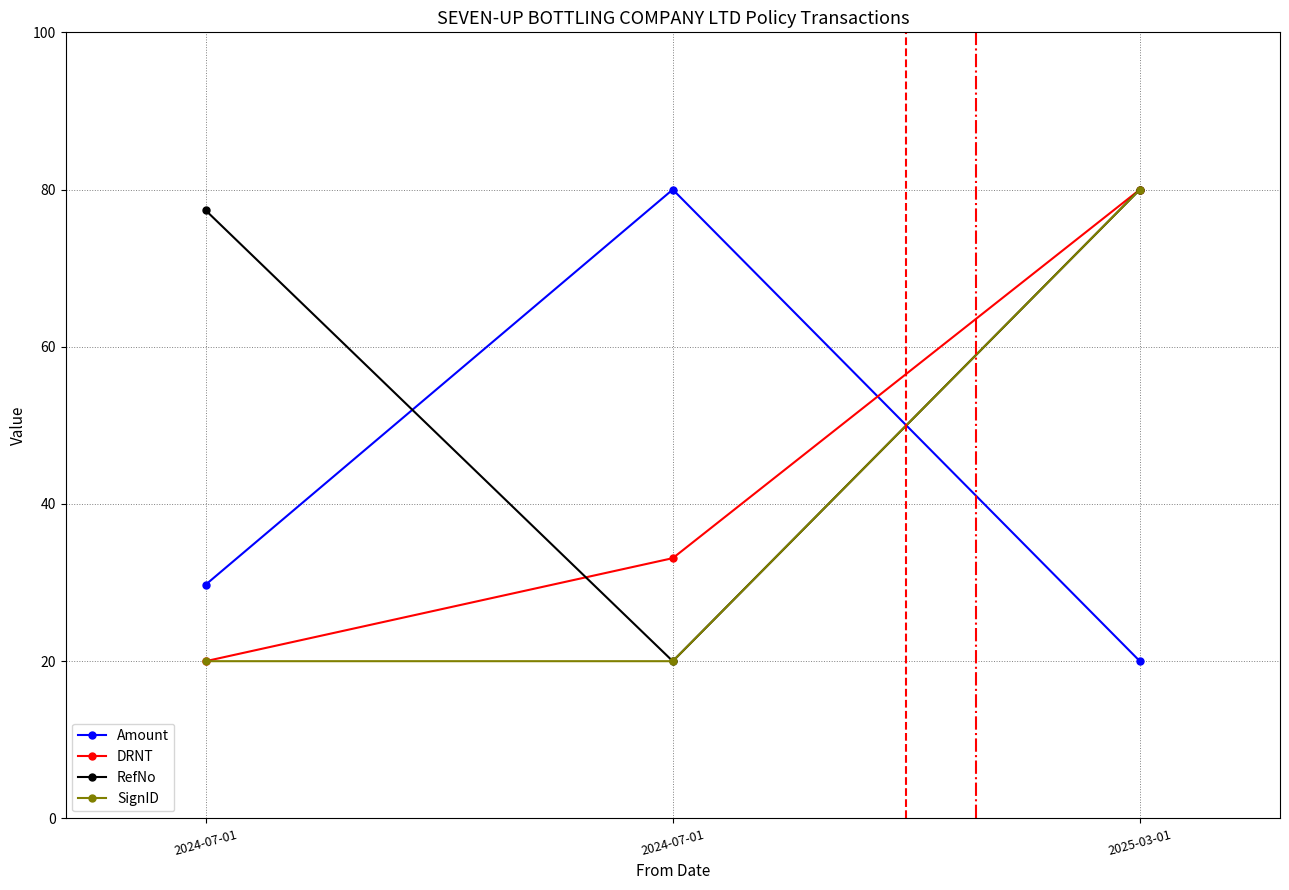

What is the difference between the second highest and minimum values in the RefNo series?

57.4